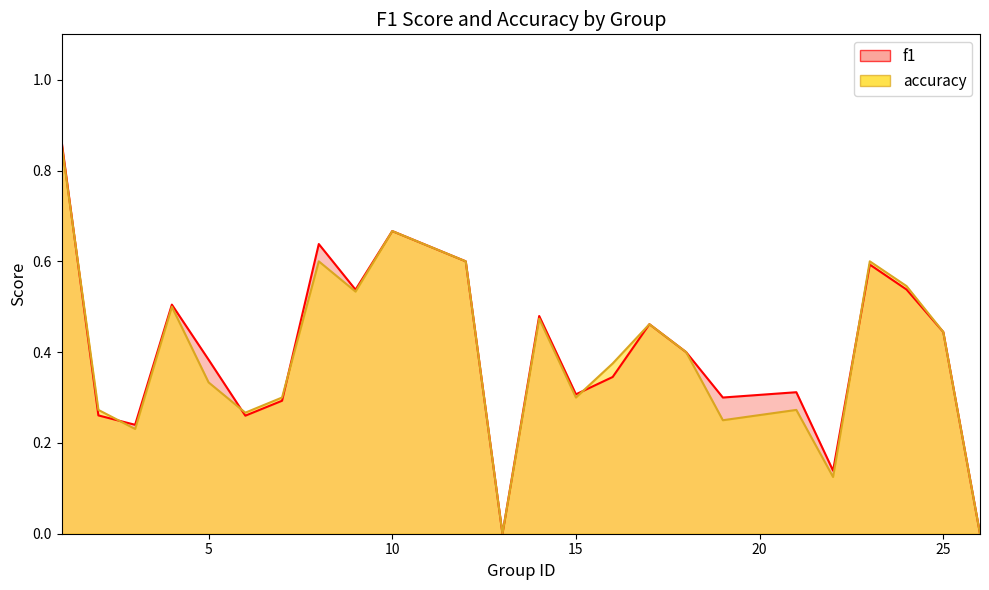

At which category does f1 reach its first local valley?

3